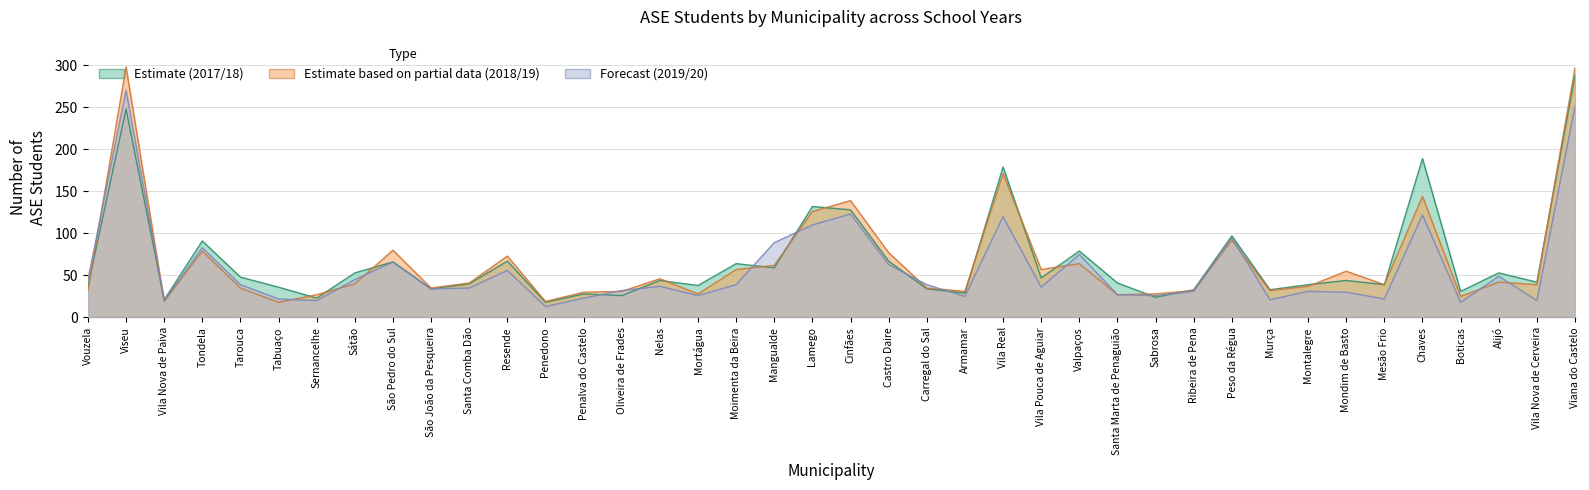

In 2019/2020, how many points are lower than both neighbors (excluding endpoints)?

12